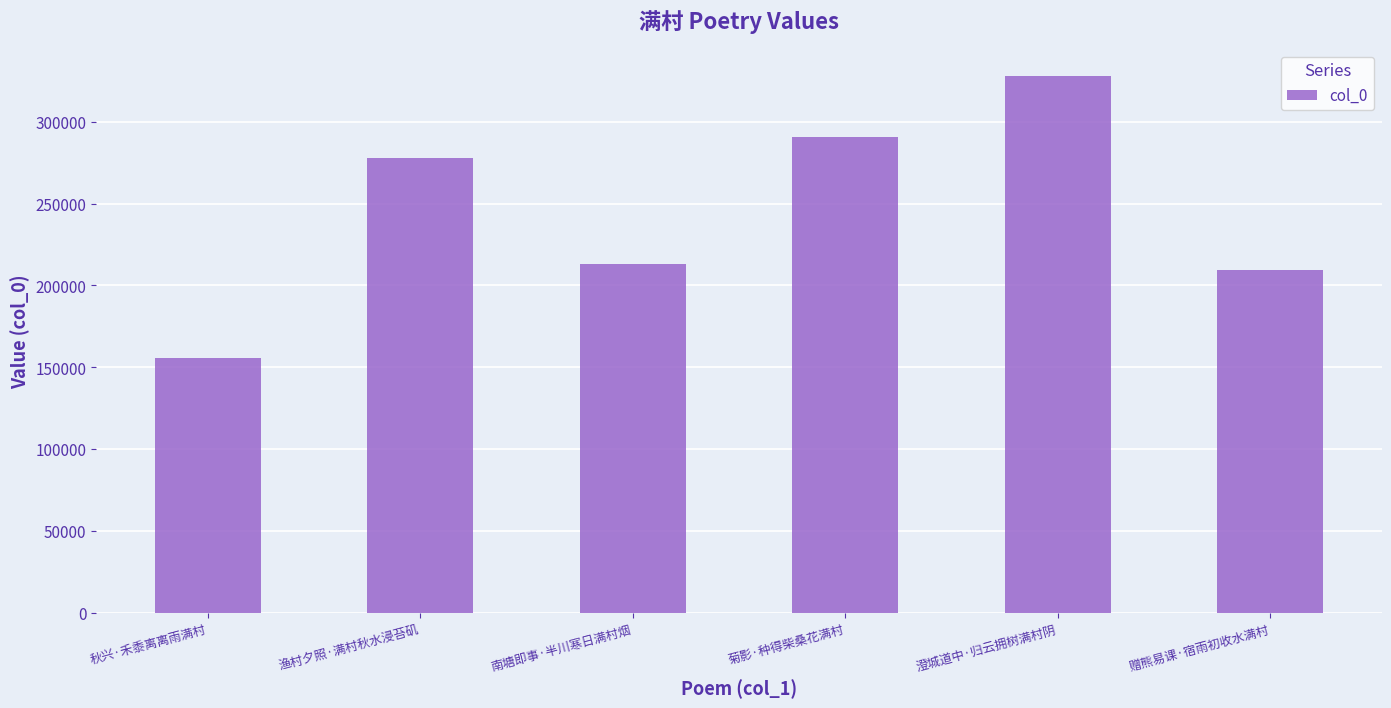

Which category has the highest value across all series?

澄城道中·归云拥树满村阴